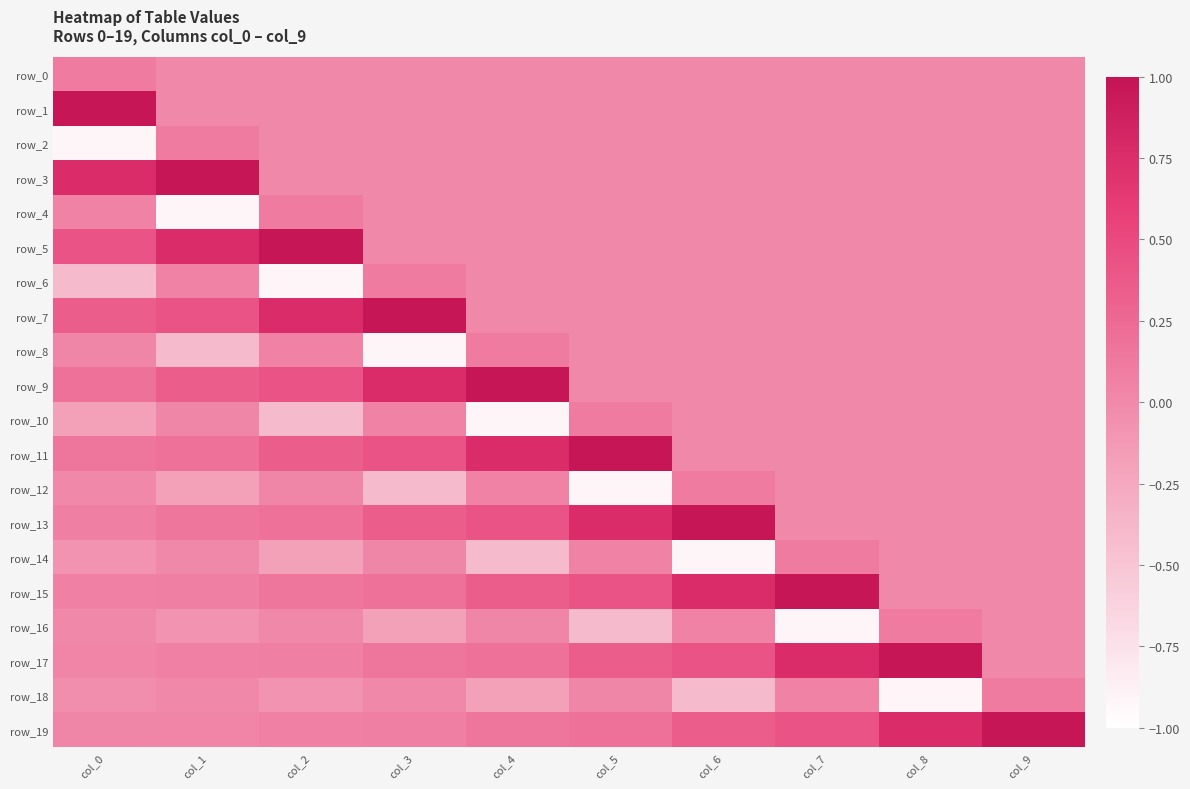

Rank the series at col_2 from lowest to highest value.

row_6, row_10, row_14, row_18, row_0, row_1, row_2, row_3, row_16, row_12, row_8, row_19, row_17, row_4, row_15, row_13, row_11, row_9, row_7, row_5